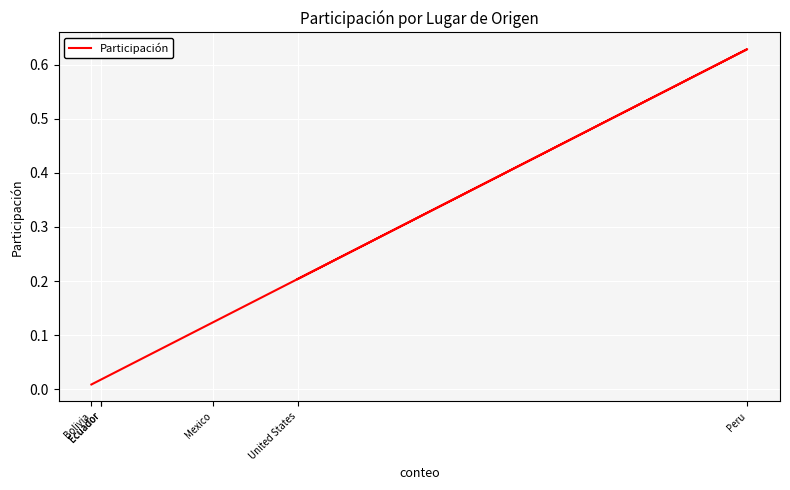

List the labels in order of value, smallest first.

Bolivia, Ecuador, Ecuador, Mexico, United States, Peru